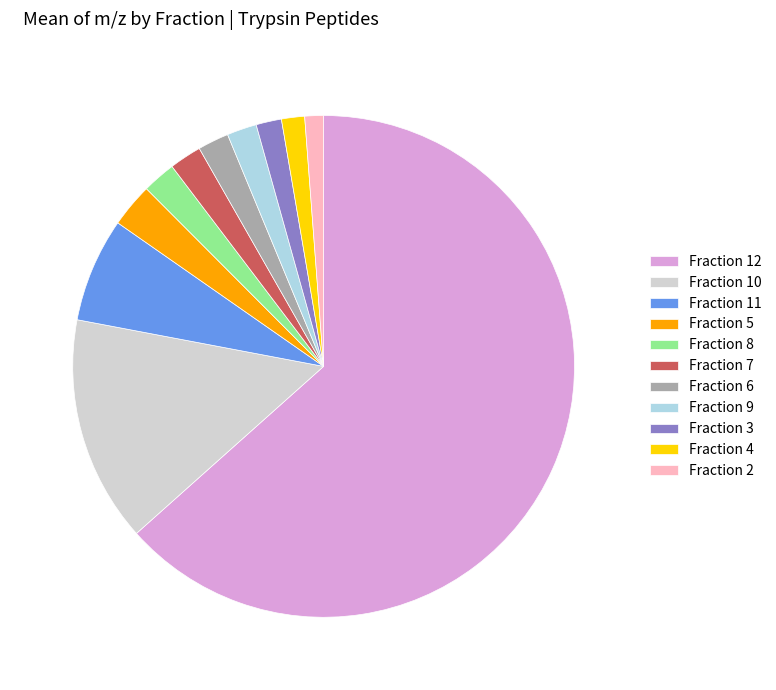

Is it true that Fraction 8 is 2% of the pie?

True